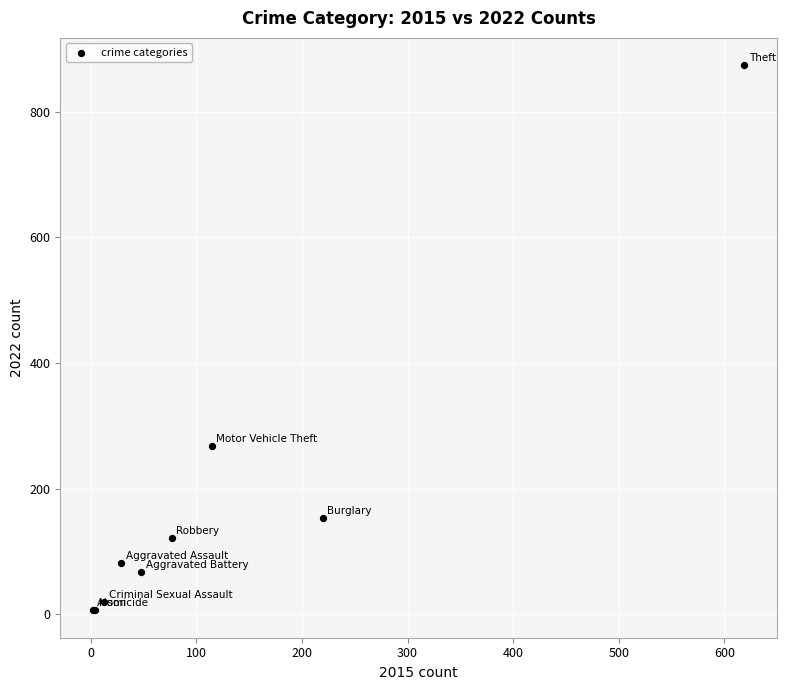

What Y value in the scatter plot is closest to 440?

267